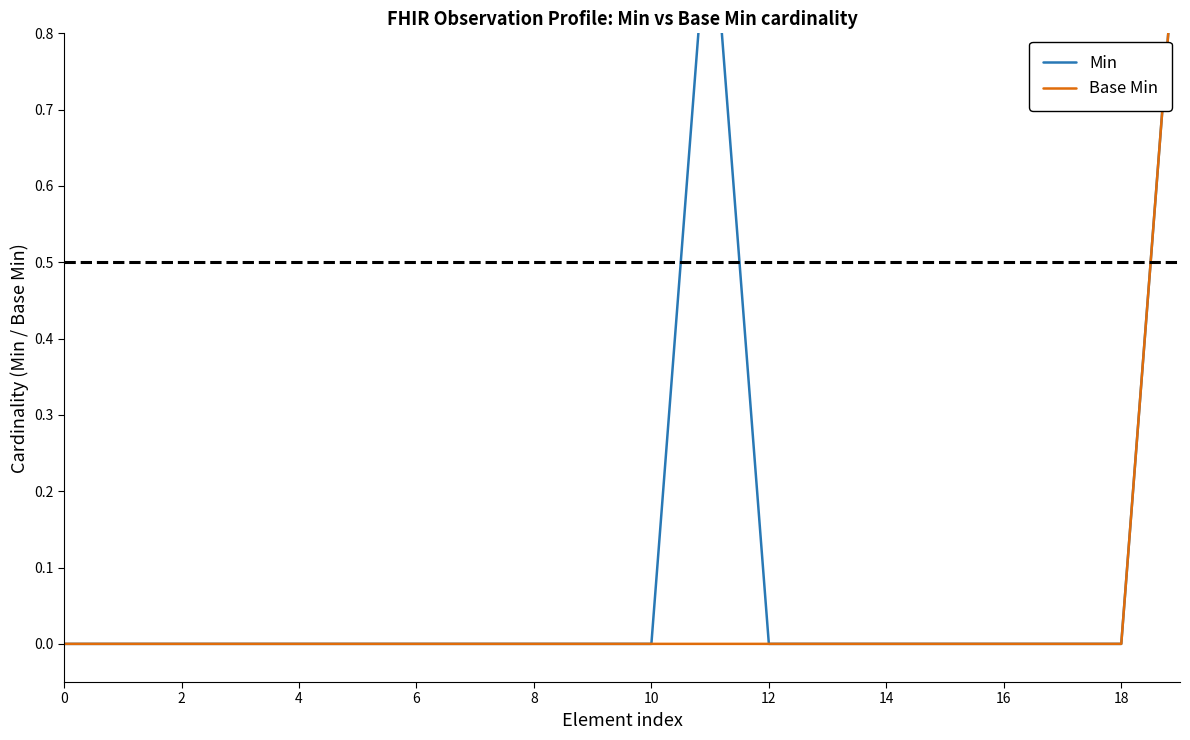

How many values in Base Min are above zero?

1